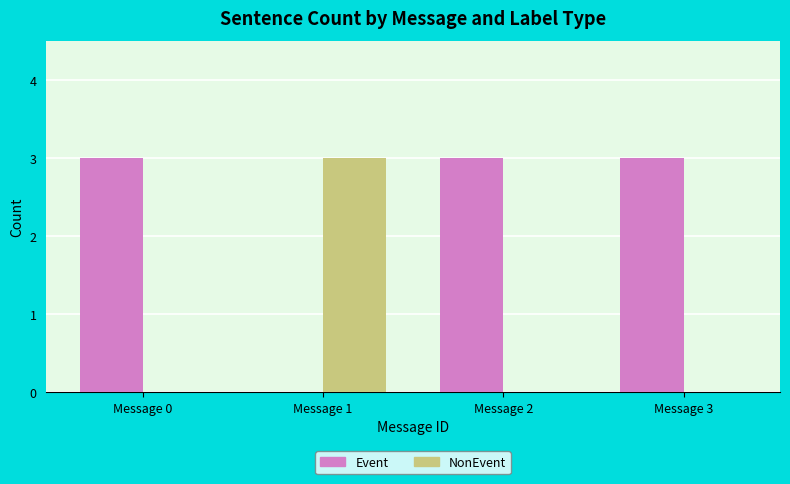

At which label is Event closest to 1?

Message 1